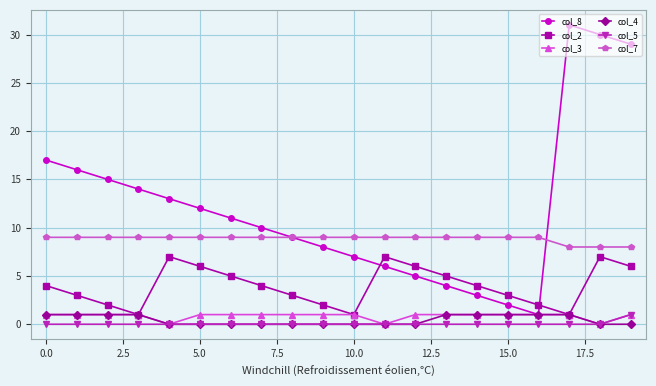

At how many categories does at least one series exceed 20?

3